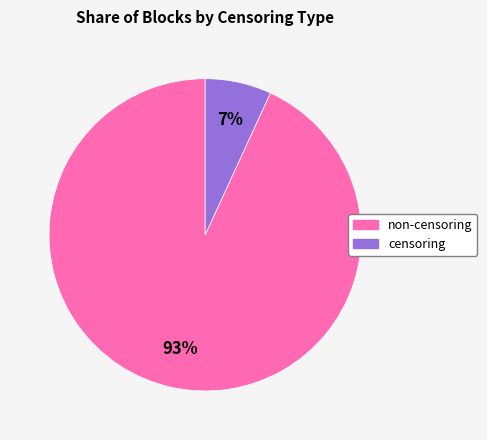

Between censoring and non-censoring, which is larger?

non-censoring